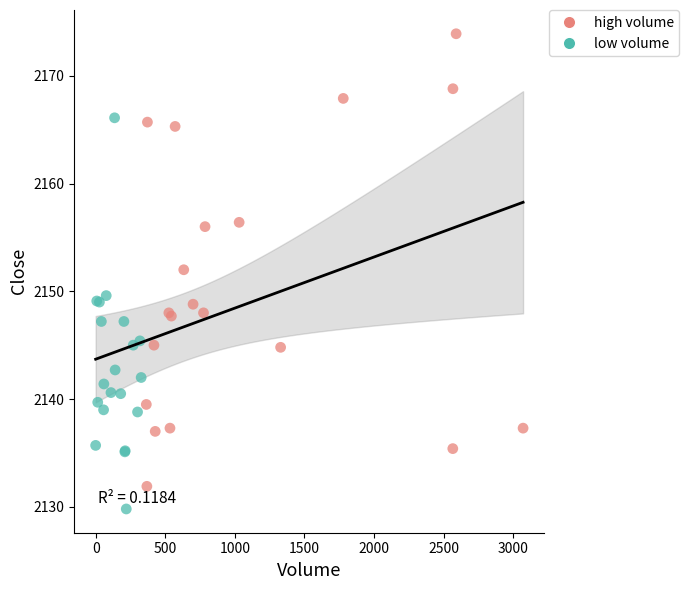

Which series contains the lowest Y value?

low volume